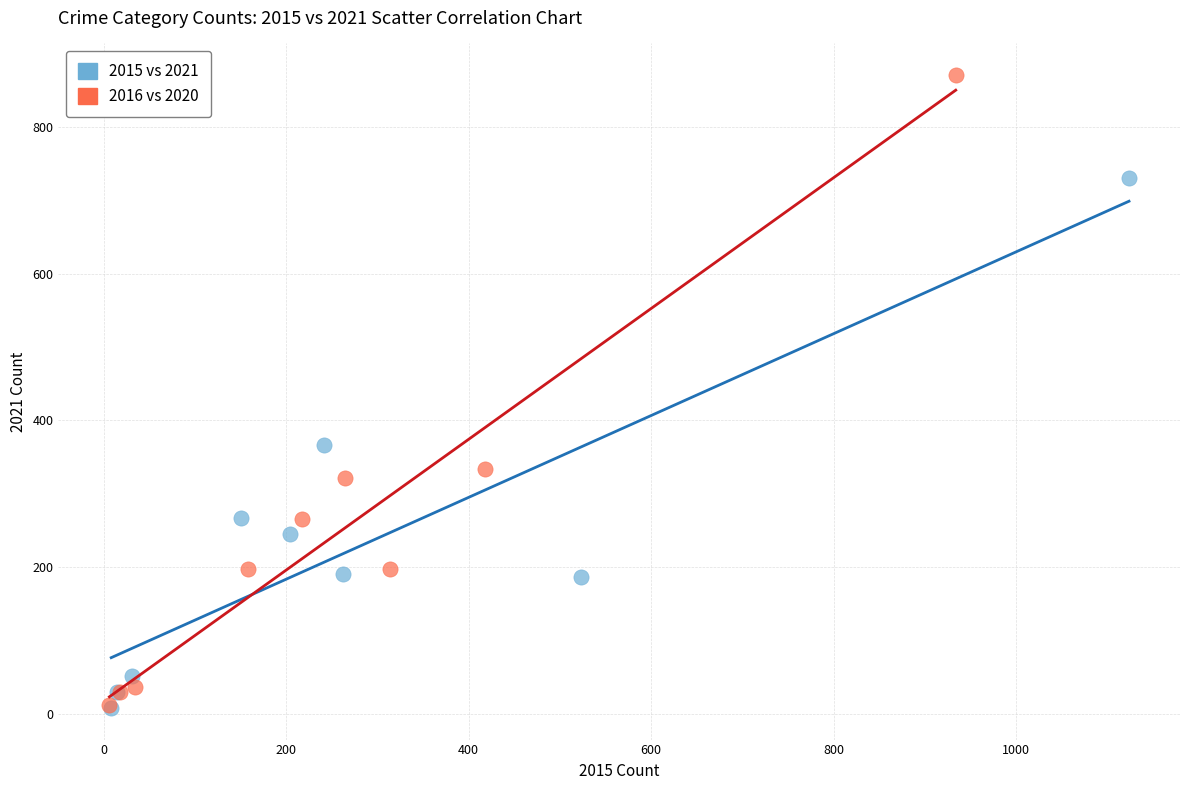

What are all the series names shown in the legend?

2015 vs 2021, 2016 vs 2020